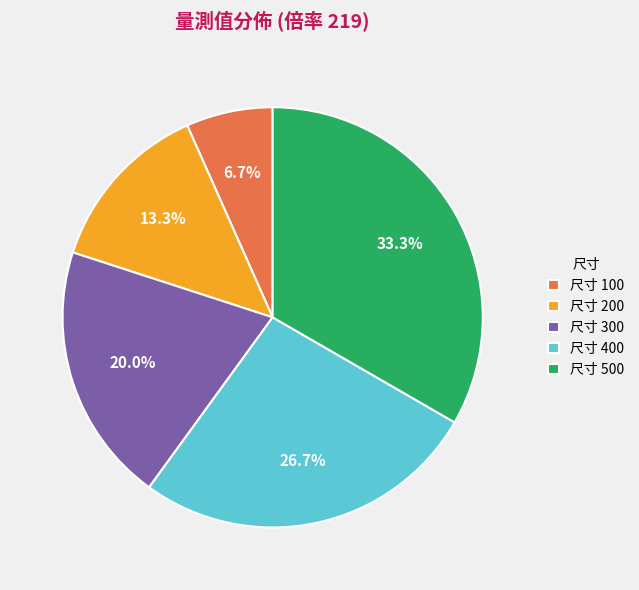

How many slices are in this pie chart?

5